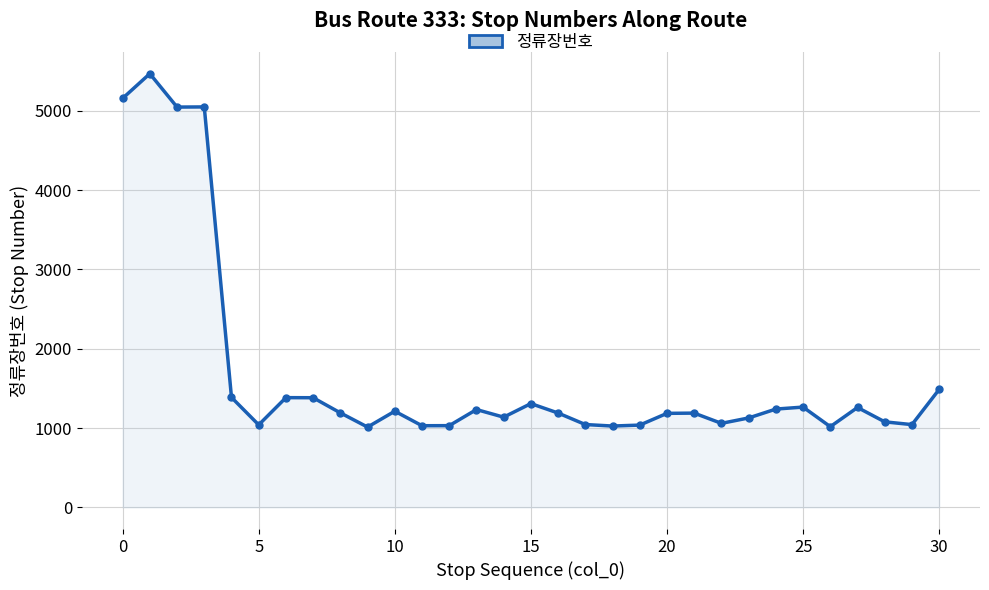

What is the difference between the second highest and second lowest values?

4139